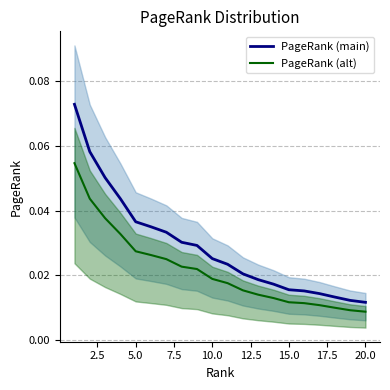

True or false: PageRank (main) has more than 1 interior local peaks.

False